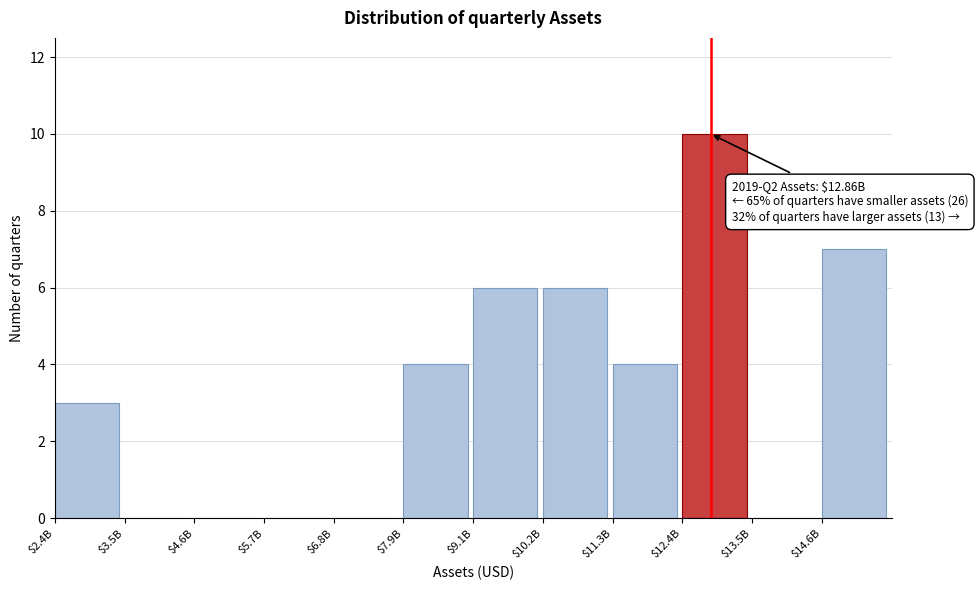

At which category does the chart reach its peak across all series?

$12.4B